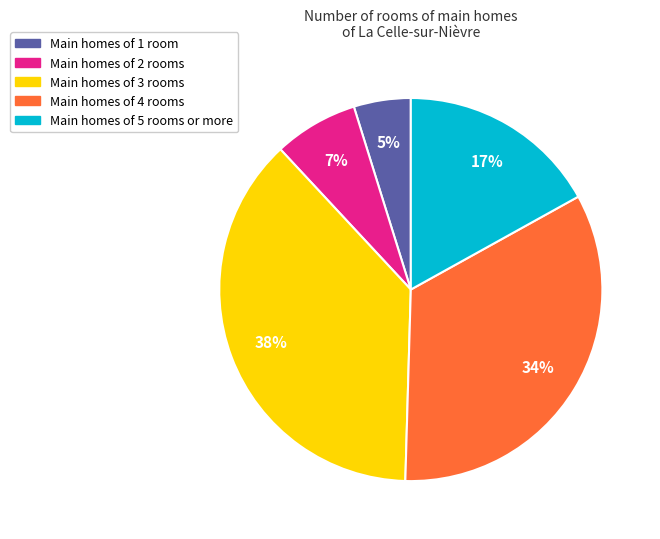

Is there a majority slice in this chart?

No